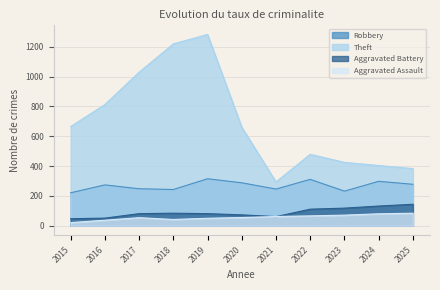

What is the difference between the Theft values at 2018 and 2017?

190